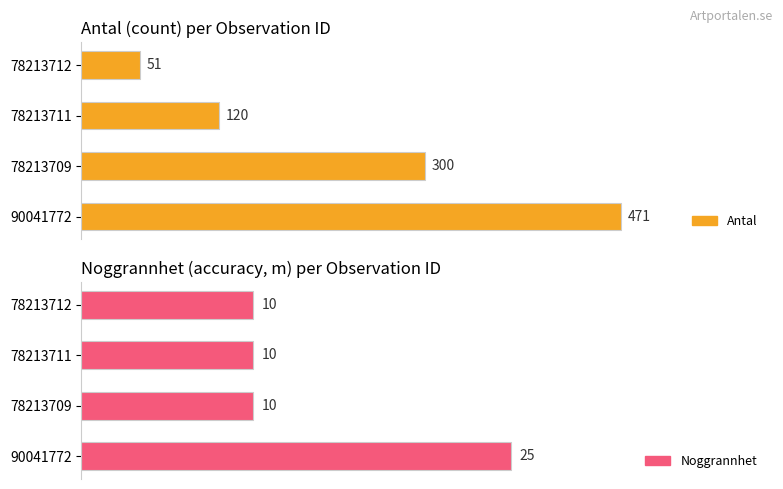

What is the difference between the highest and lowest values at 78213712?

41